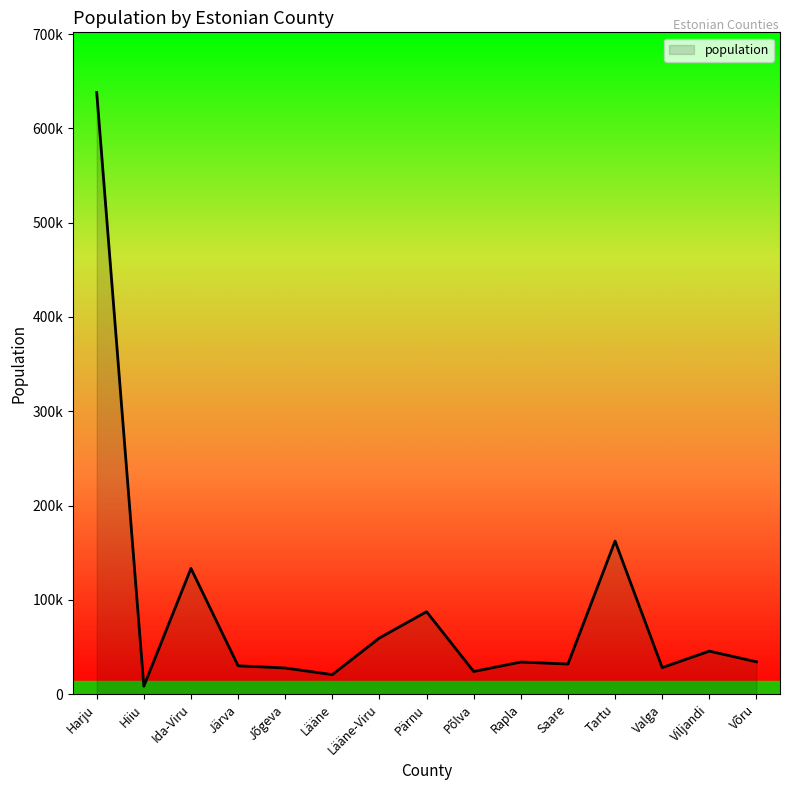

Does the chart display data point markers on the line(s)?

No